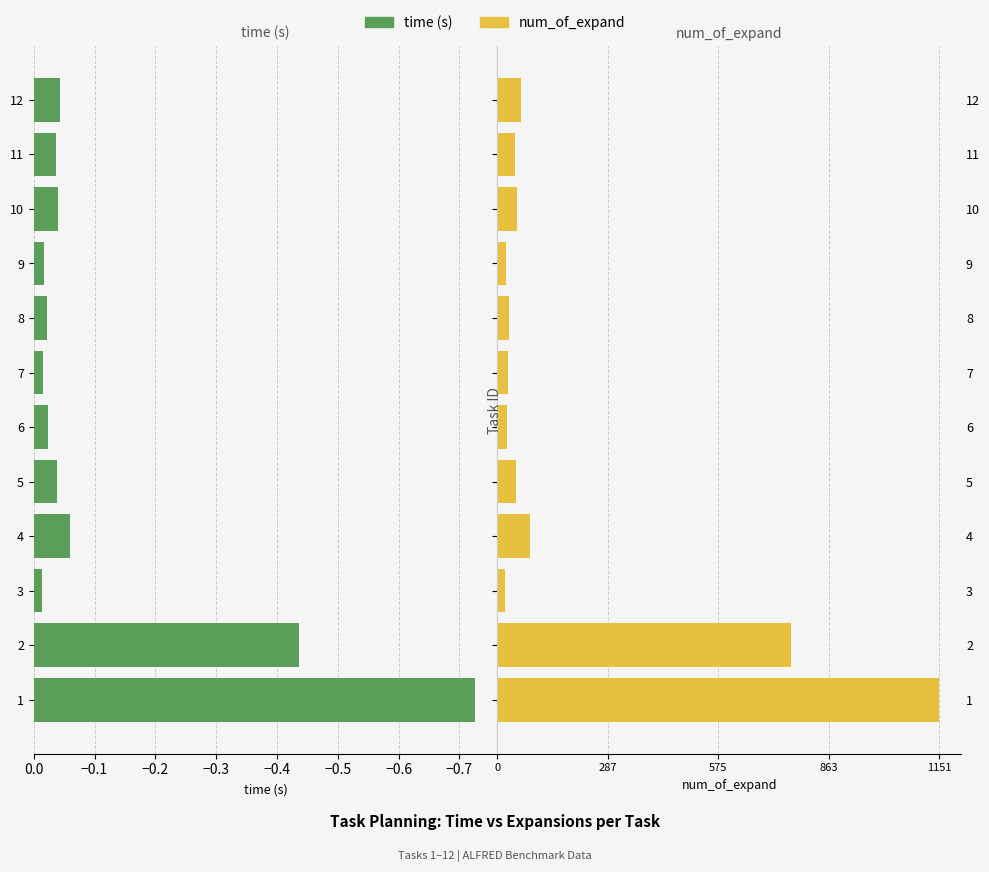

Between 3 and 10, which is larger?

3